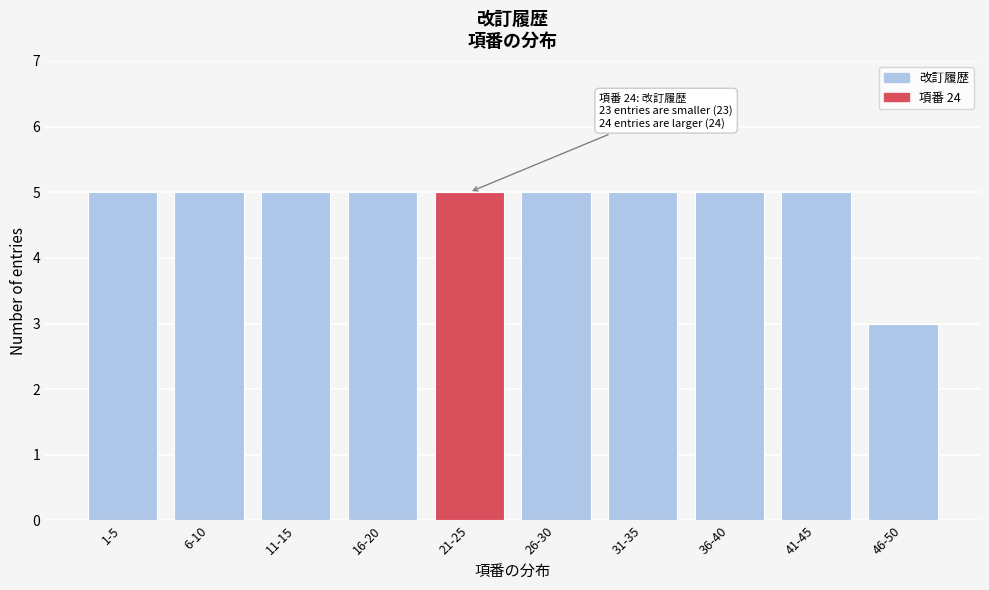

Reading left to right, list all the values displayed in this chart.

1-5=5	6-10=5	11-15=5	16-20=5	21-25=5	26-30=5	31-35=5	36-40=5	41-45=5	46-50=3